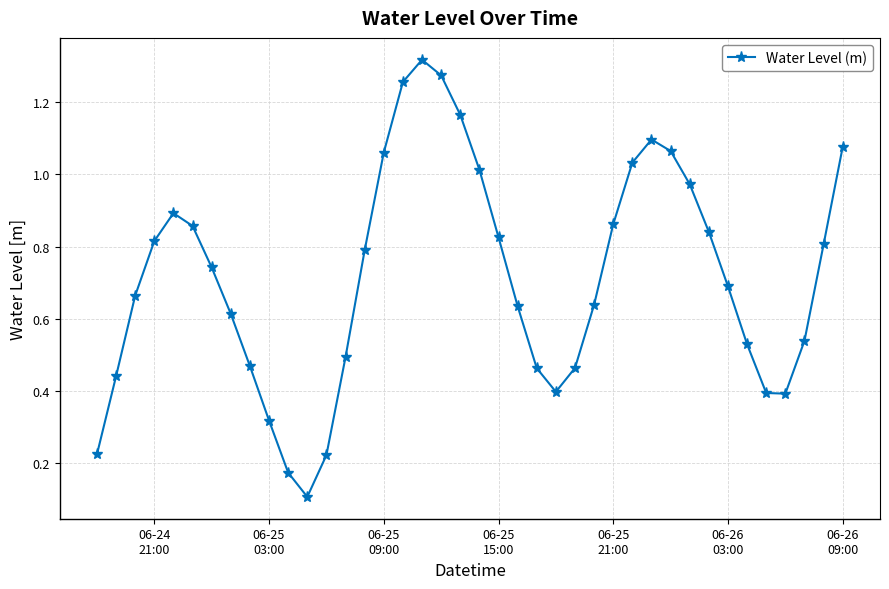

How many lines are shown in the chart?

1